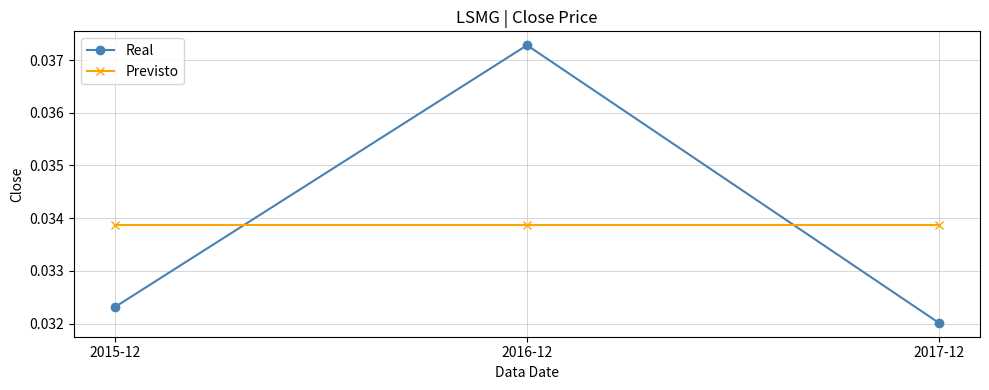

Rank the series at 2017-12 from lowest to highest value.

Real, Previsto